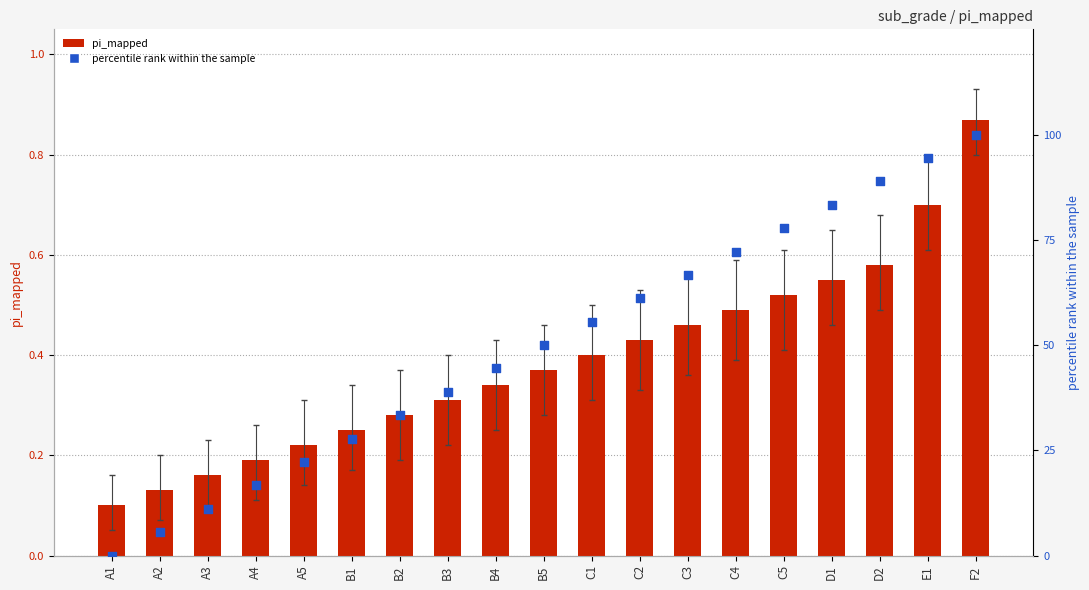

Which series contains the lowest Y value?

percentile rank within the sample